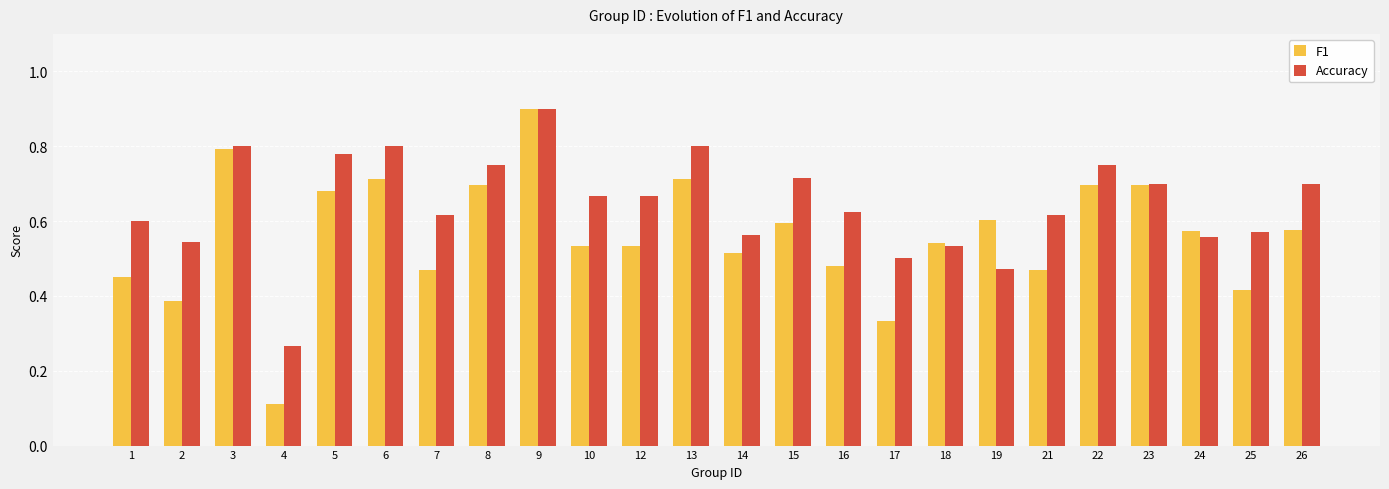

Is it true that Accuracy equals 1.2 at 10?

False